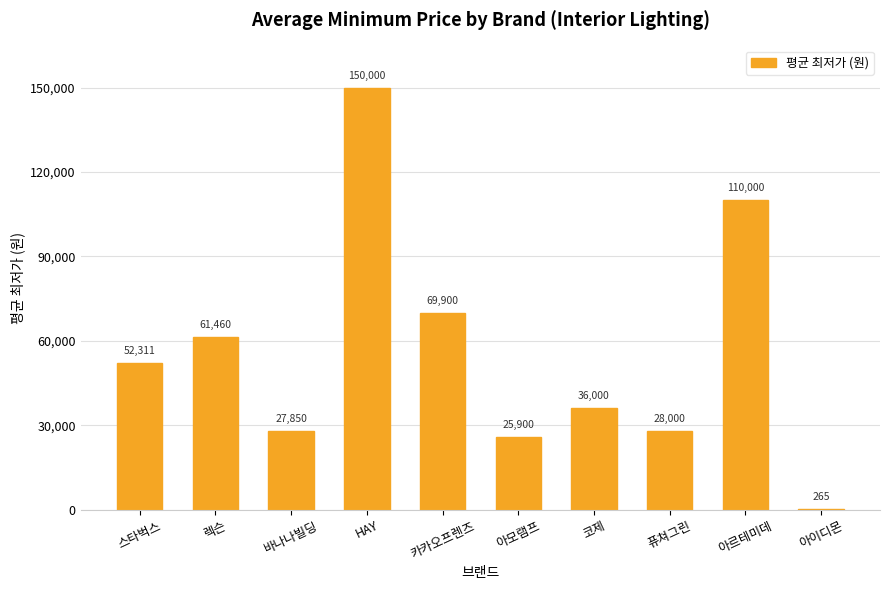

Which has a higher value, 아모램프 or 퓨쳐그린?

퓨쳐그린